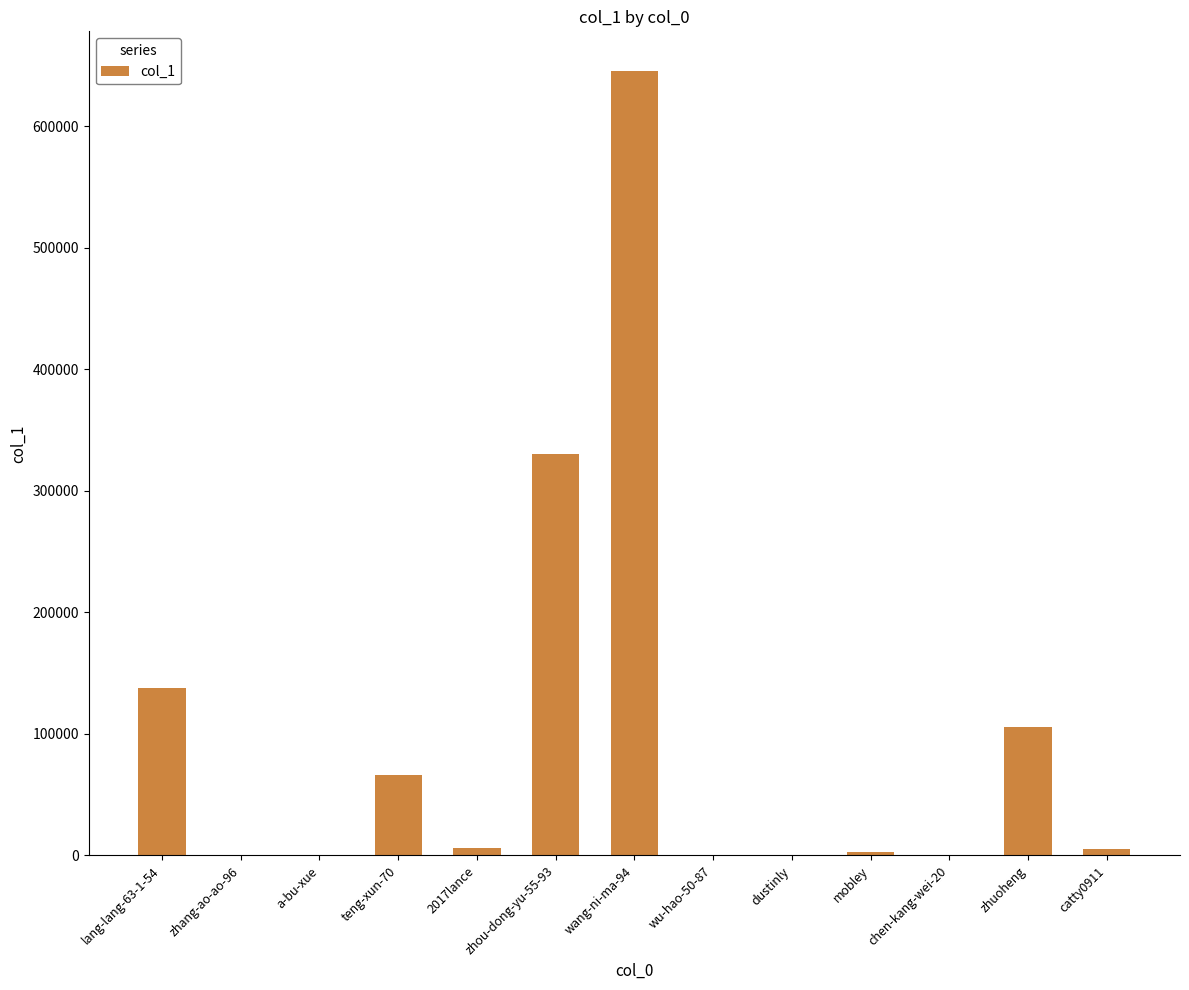

What is the average value?

99986